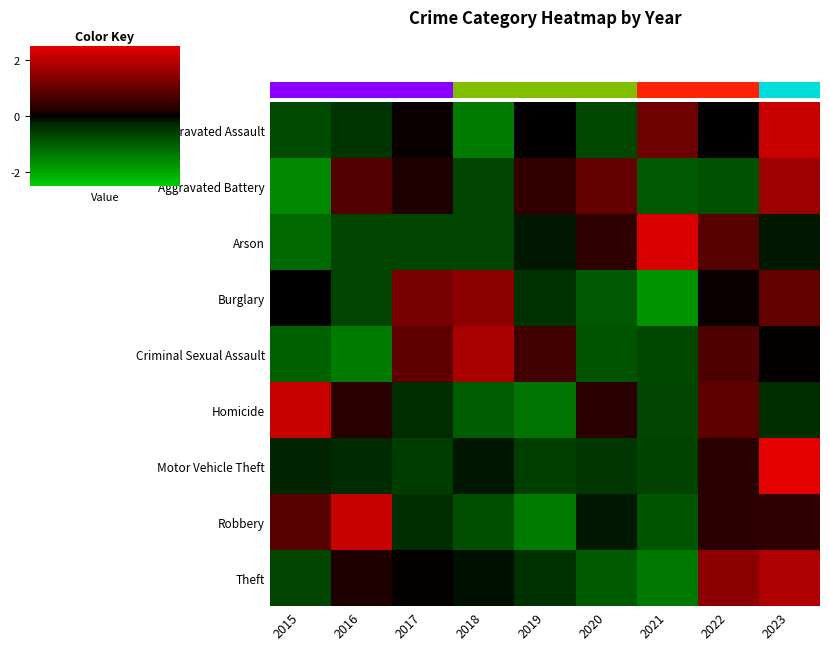

Reading left to right, what are all the values shown in this chart?

Aggravated Assault: 2015=-0.8	2016=-0.4	2017=0.1	2018=-1.4	2019=0.0	2020=-0.7	2021=1.1	2022=0.0	2023=2.2
Aggravated Battery: 2015=-1.6	2016=0.8	2017=0.2	2018=-0.6	2019=0.4	2020=1.0	2021=-0.9	2022=-0.8	2023=1.6
Arson: 2015=-1.2	2016=-0.7	2017=-0.7	2018=-0.7	2019=-0.2	2020=0.3	2021=2.3	2022=0.8	2023=-0.2
Burglary: 2015=0.0	2016=-0.6	2017=1.2	2018=1.5	2019=-0.4	2020=-0.9	2021=-1.7	2022=0.1	2023=1.0
Criminal Sexual Assault: 2015=-1.0	2016=-1.4	2017=0.9	2018=1.8	2019=0.5	2020=-0.9	2021=-0.7	2022=0.7	2023=0.0
Homicide: 2015=2.2	2016=0.3	2017=-0.3	2018=-1.0	2019=-1.3	2020=0.3	2021=-0.7	2022=0.9	2023=-0.3
Motor Vehicle Theft: 2015=-0.2	2016=-0.3	2017=-0.6	2018=-0.2	2019=-0.6	2020=-0.5	2021=-0.6	2022=0.3	2023=2.7
Robbery: 2015=0.8	2016=2.1	2017=-0.4	2018=-0.8	2019=-1.4	2020=-0.2	2021=-0.9	2022=0.3	2023=0.4
Theft: 2015=-0.6	2016=0.2	2017=0.0	2018=-0.1	2019=-0.4	2020=-1.0	2021=-1.4	2022=1.5	2023=1.8